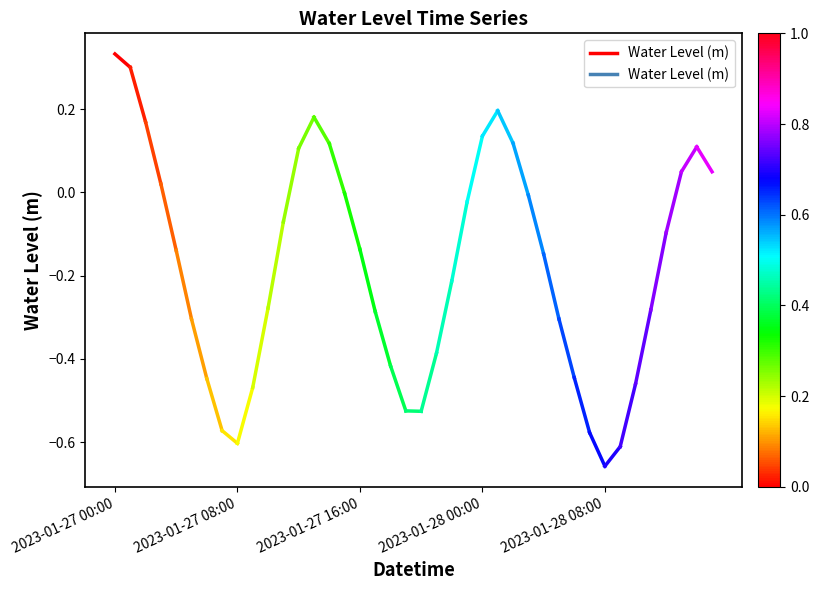

The chart shows a value of 0.3 at 2023-01-27 00:00. True or false?

True